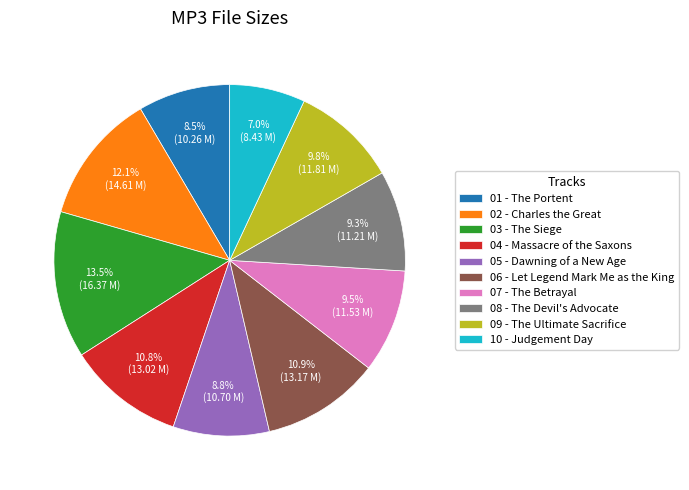

Which category has the biggest portion of the pie?

03 - The Siege